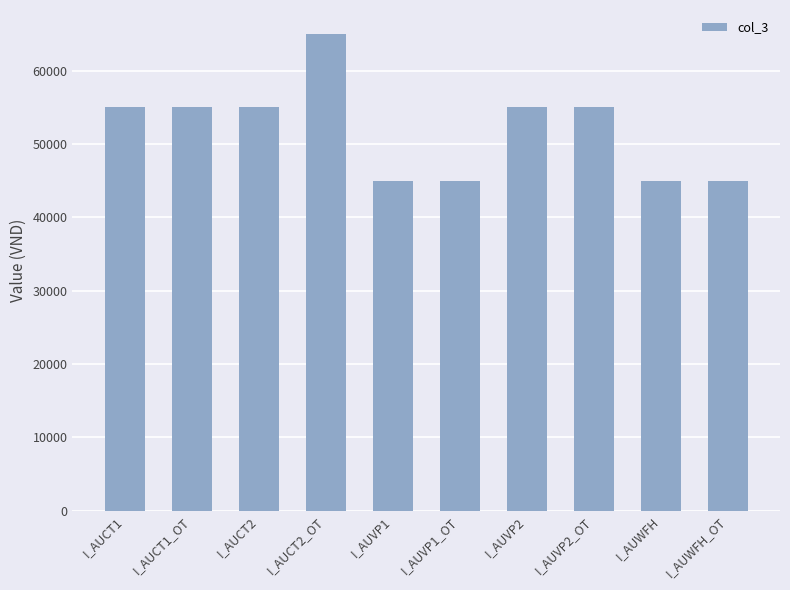

What is the smallest value displayed?

45000